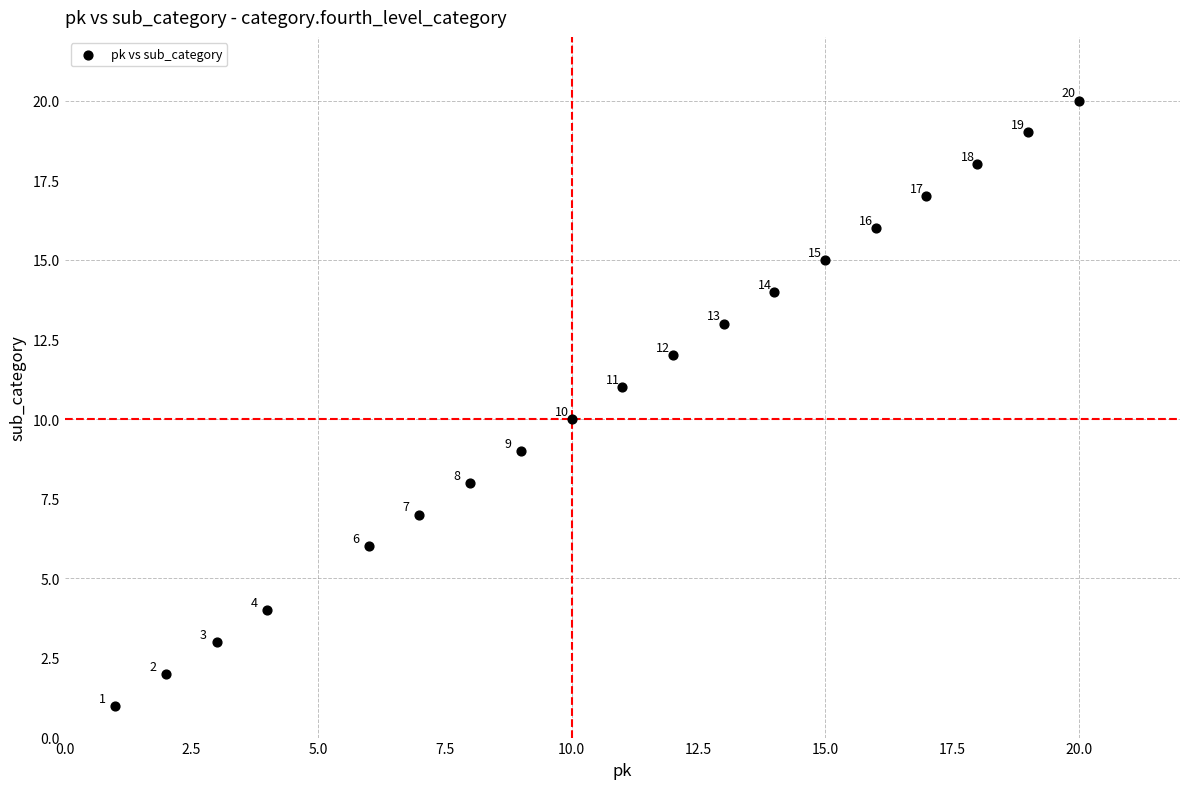

What is the range of X values (max minus min)?

19